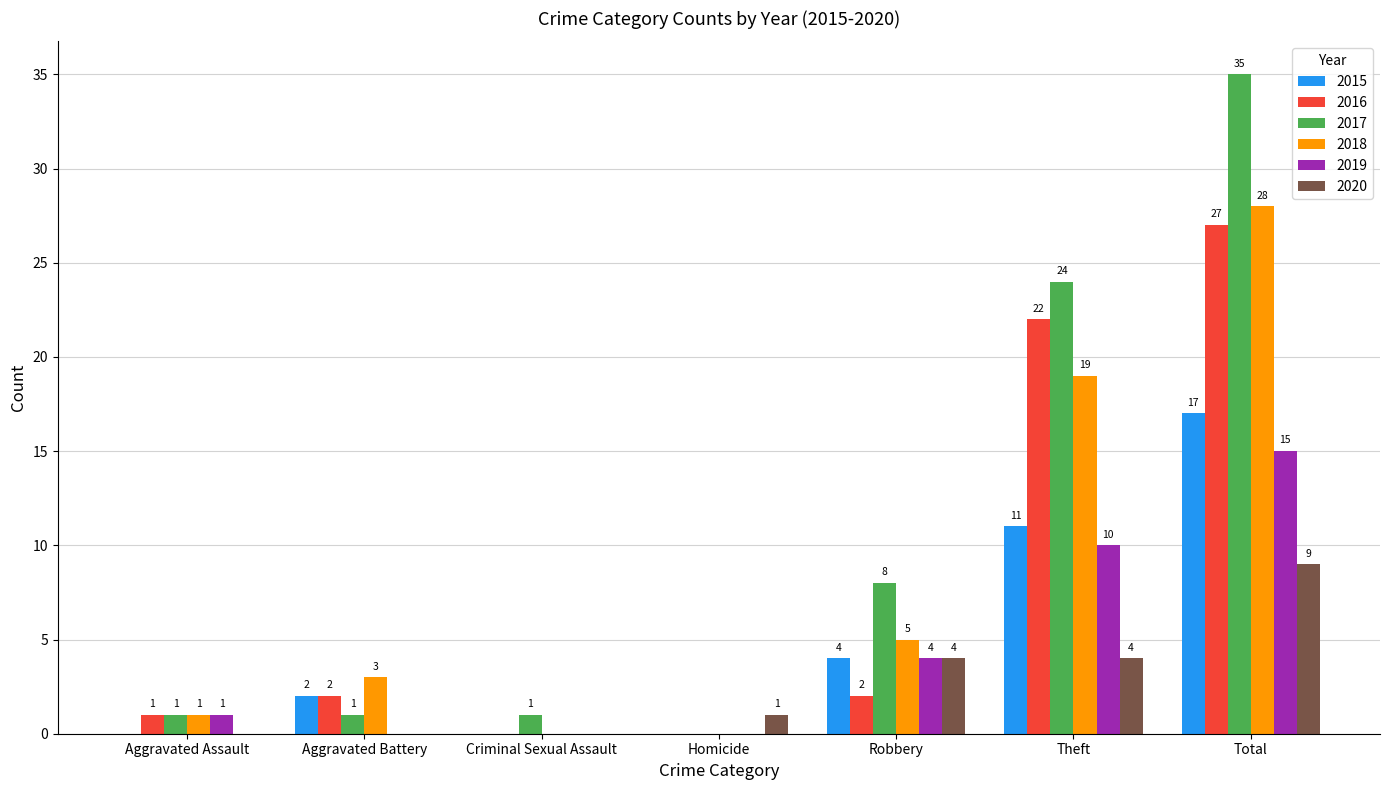

Count the number of categories in the chart.

7